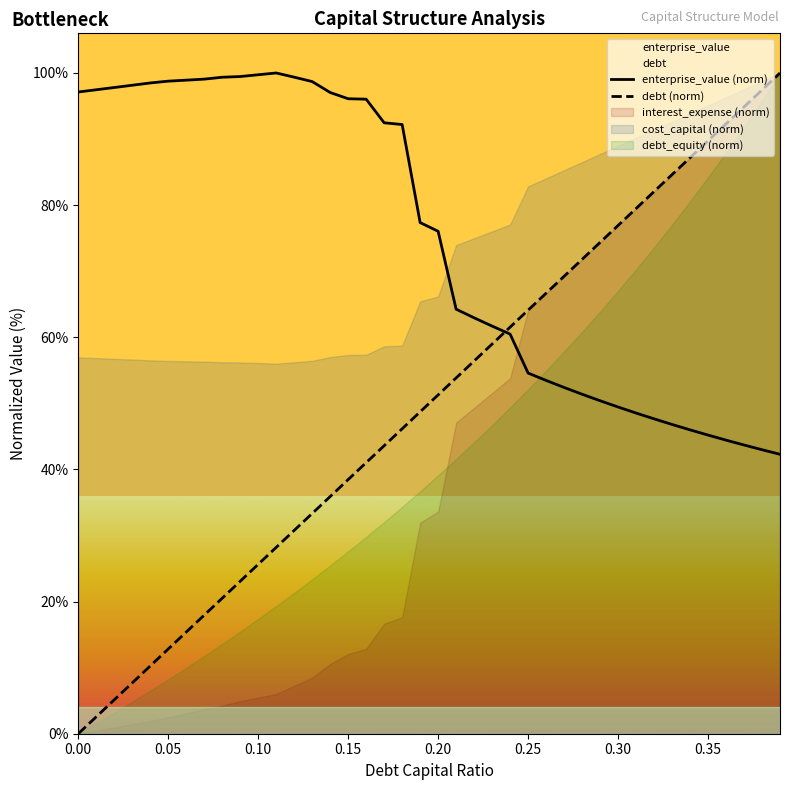

The value of debt (norm) at 0.05 is 20.4. True or false?

False